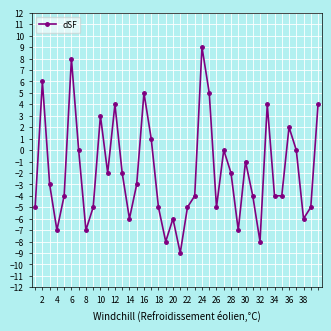

What is the difference between the maximum and minimum values?

18